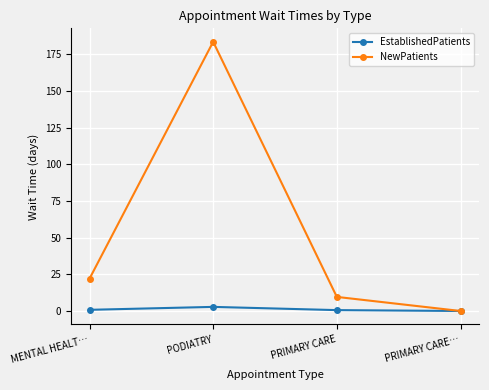

Which series changed the most between MENTAL HEALT… and PODIATRY?

NewPatients